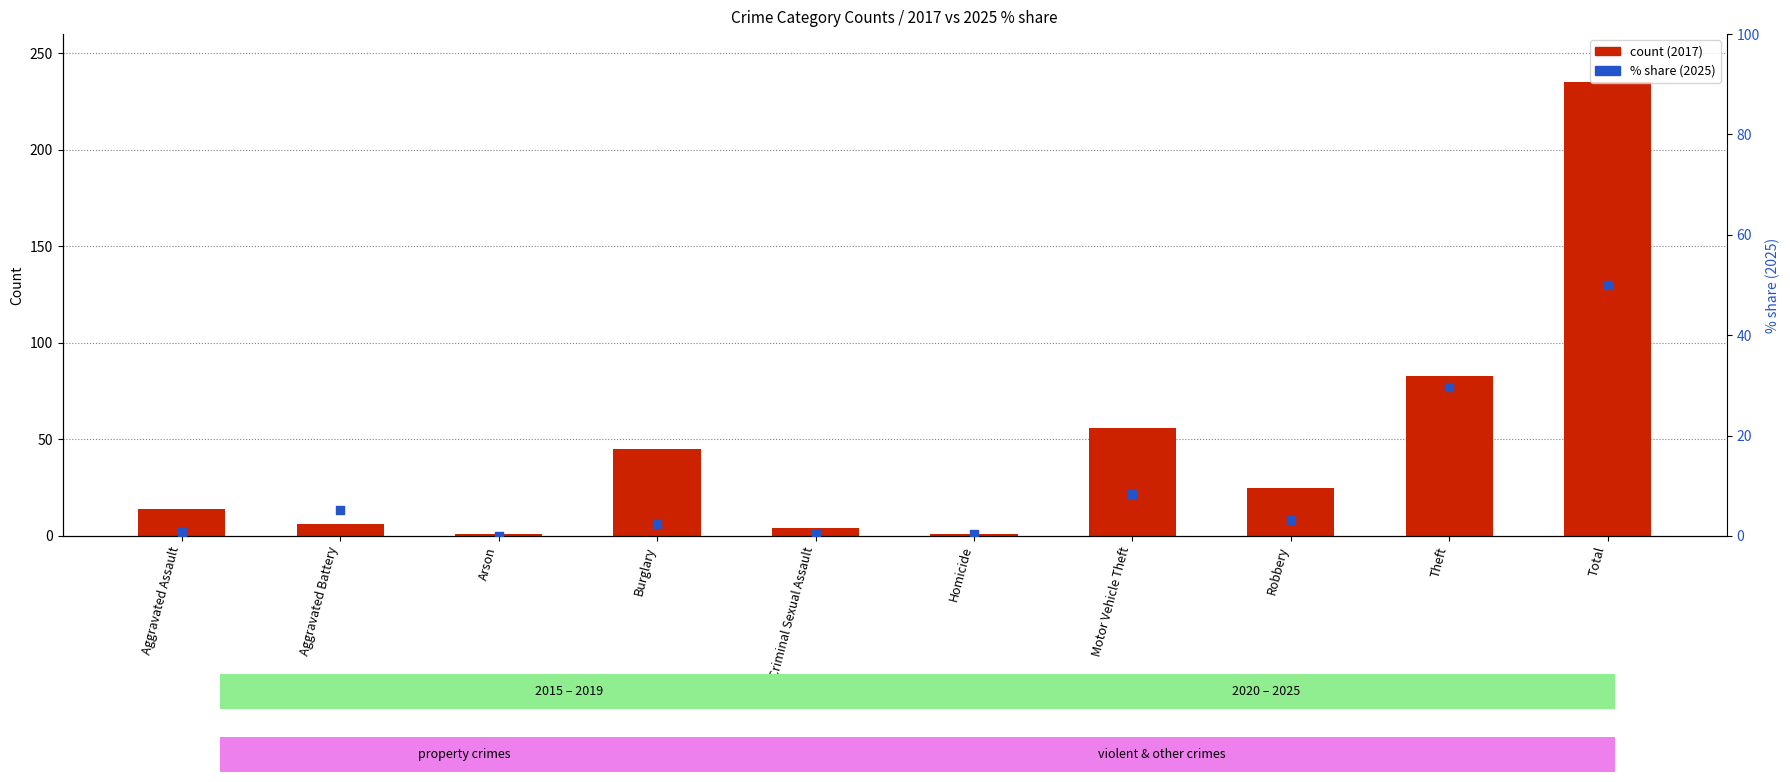

Which series has the largest Y range (max minus min)?

count (2017)